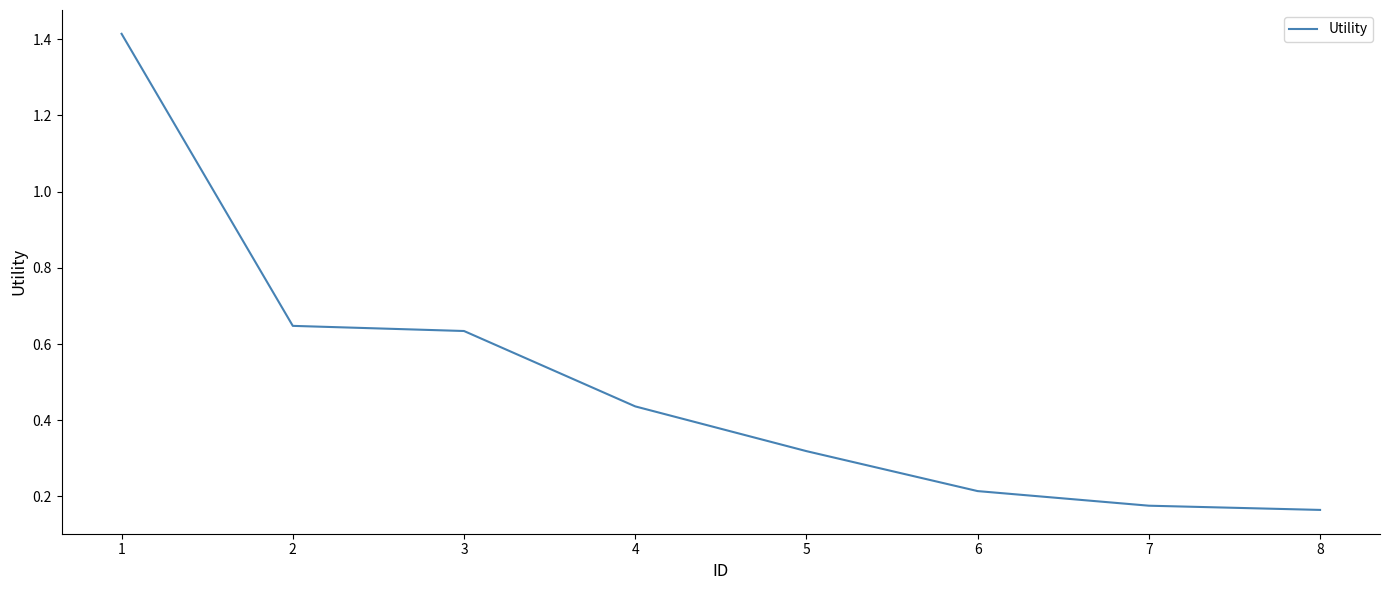

Is this an area chart (filled region under the line)?

No